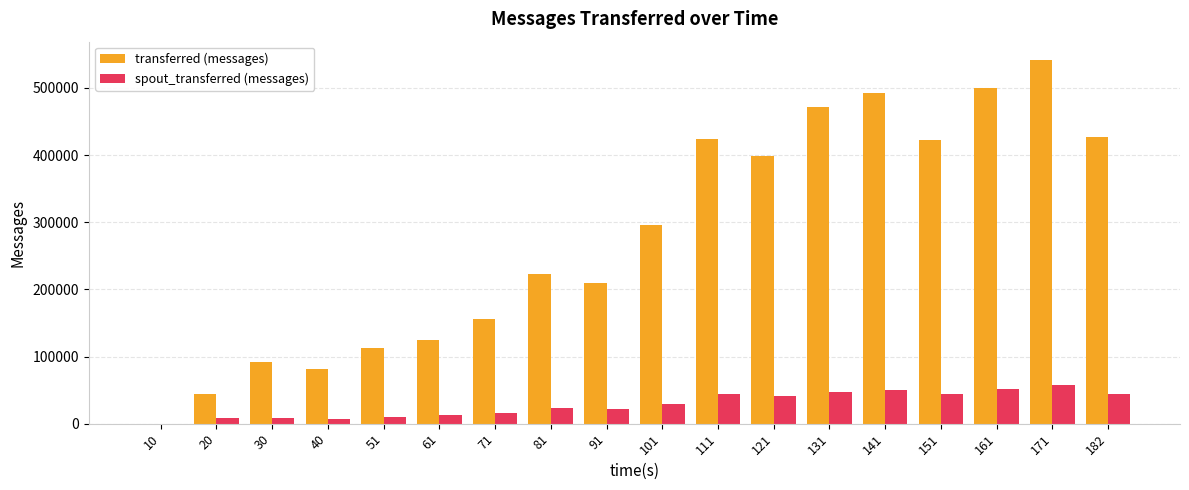

Is the value of spout_transferred (messages) at 121 greater than the value of transferred (messages) at 81?

No